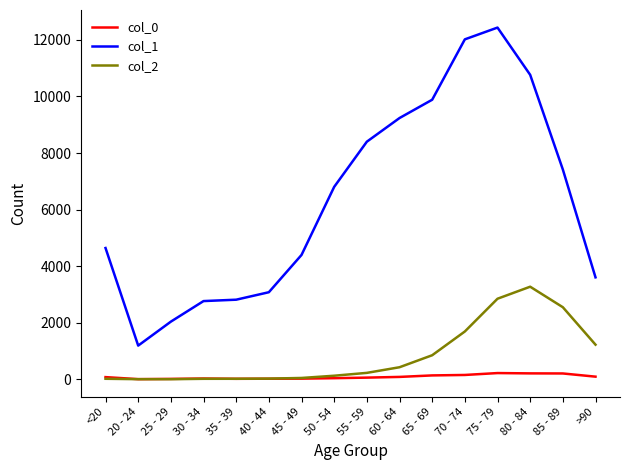

Which series ends up on top after the final intersection of col_2 and col_0?

col_2